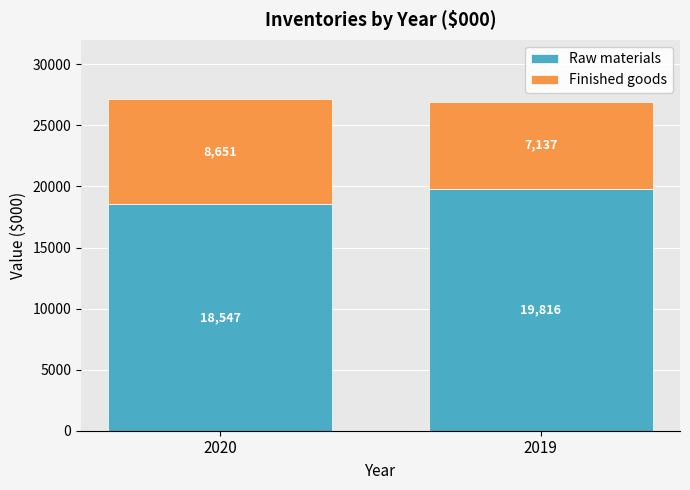

Is it true that Raw materials equals 31436 at 2019?

False